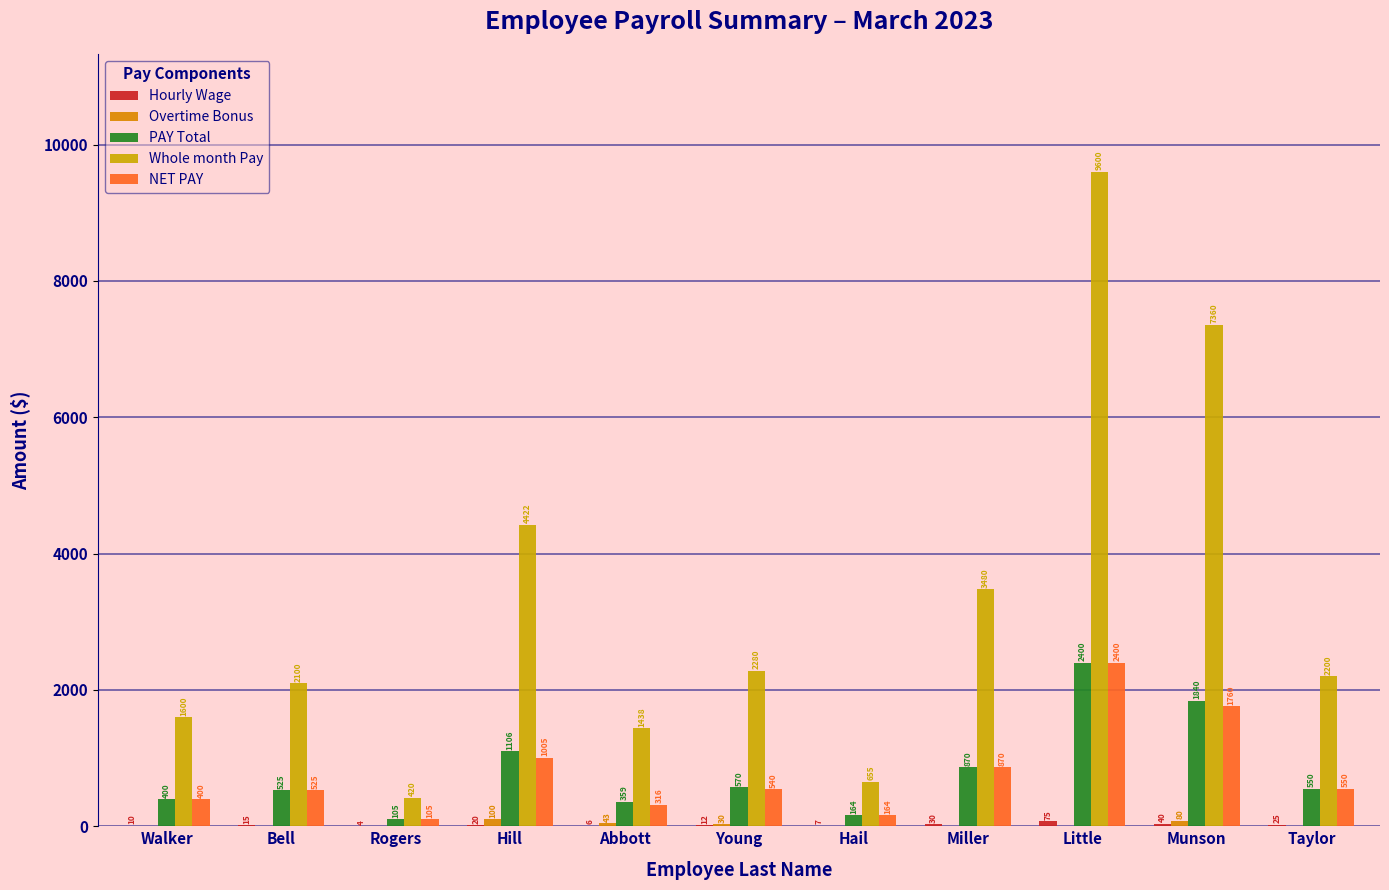

Reading left to right, transcribe all the data shown in this chart.

Hourly Wage: Walker=10.0	Bell=15.0	Rogers=3.5	Hill=20.1	Abbott=5.8	Young=12.0	Hail=6.5	Miller=30.0	Little=75.0	Munson=40.0	Taylor=25.0
Overtime Bonus: Walker=0.0	Bell=0.0	Rogers=0.0	Hill=100.5	Abbott=43.1	Young=30.0	Hail=0.0	Miller=0.0	Little=0.0	Munson=80.0	Taylor=0.0
PAY Total: Walker=400.0	Bell=525.0	Rogers=105.0	Hill=1105.5	Abbott=359.4	Young=570.0	Hail=163.8	Miller=870.0	Little=2400.0	Munson=1840.0	Taylor=550.0
Whole month Pay: Walker=1600.0	Bell=2100.0	Rogers=420.0	Hill=4422.0	Abbott=1437.5	Young=2280.0	Hail=655.0	Miller=3480.0	Little=9600.0	Munson=7360.0	Taylor=2200.0
NET PAY: Walker=400.0	Bell=525.0	Rogers=105.0	Hill=1005.0	Abbott=316.2	Young=540.0	Hail=163.8	Miller=870.0	Little=2400.0	Munson=1760.0	Taylor=550.0